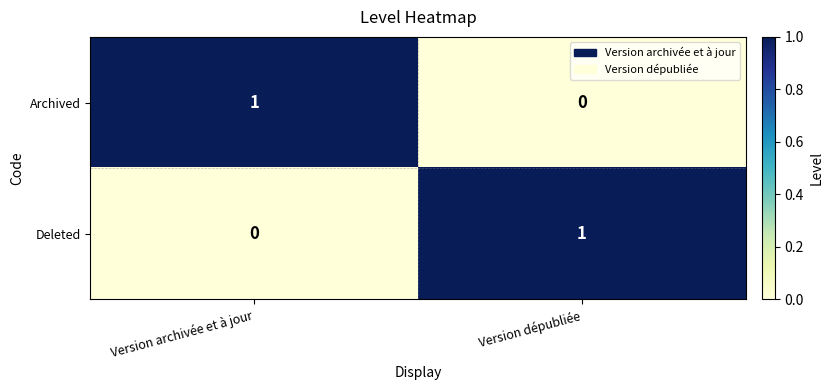

Rank the series at Version dépubliée from lowest to highest value.

Archived, Deleted